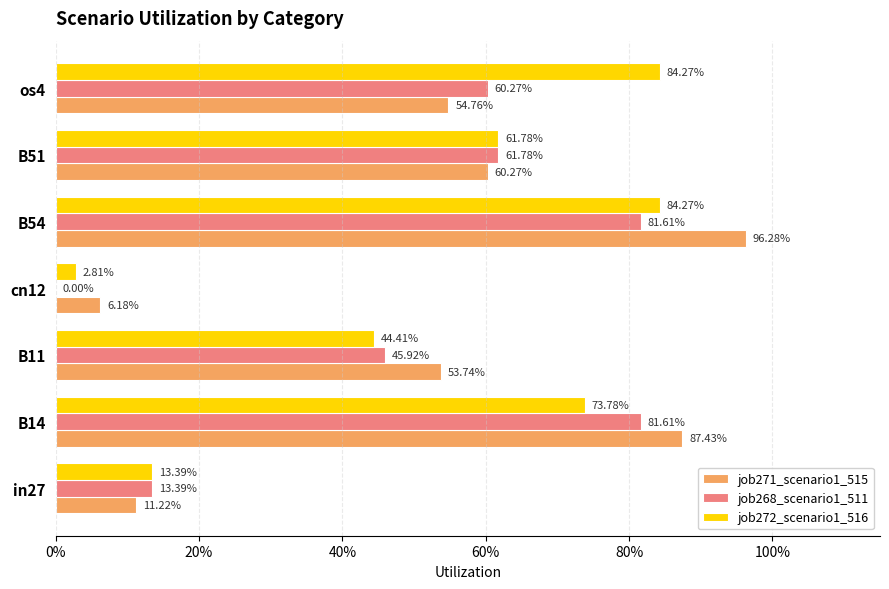

What are all the series names shown in the legend?

job271_scenario1_515, job268_scenario1_511, job272_scenario1_516